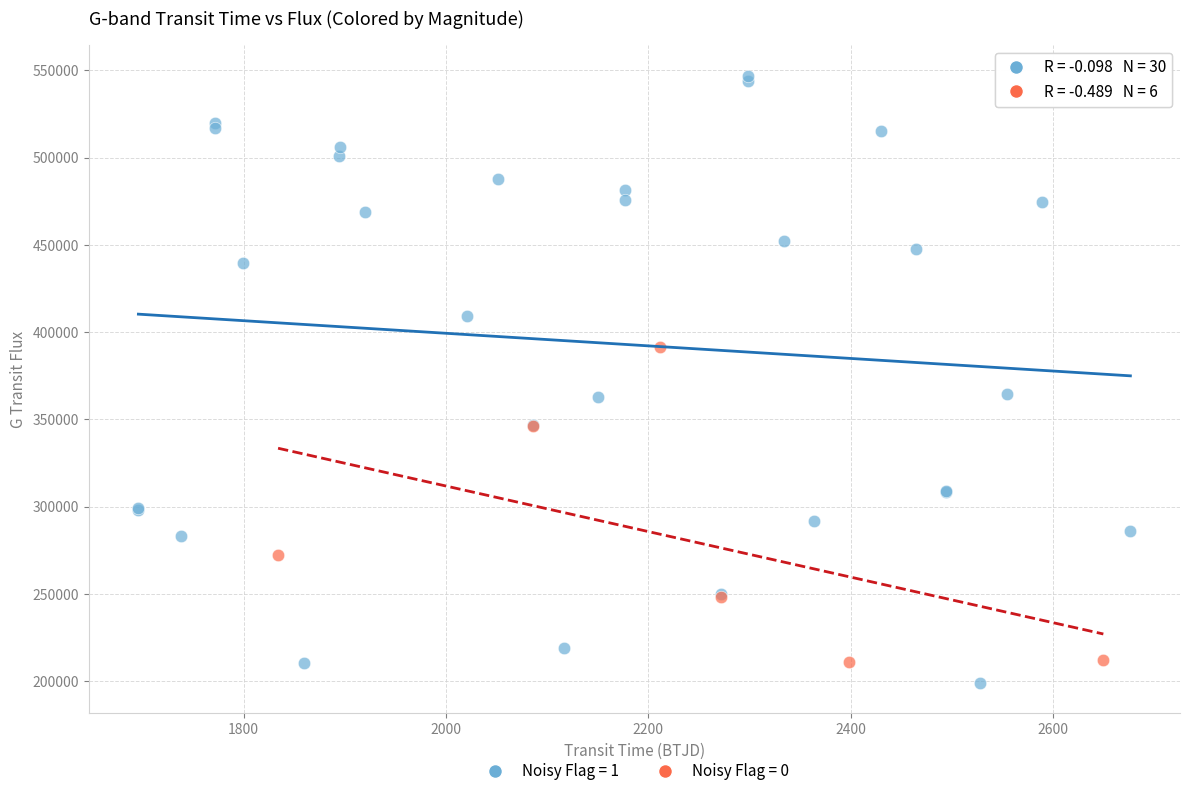

Which series reaches the maximum Y coordinate?

Noisy Flag = 1